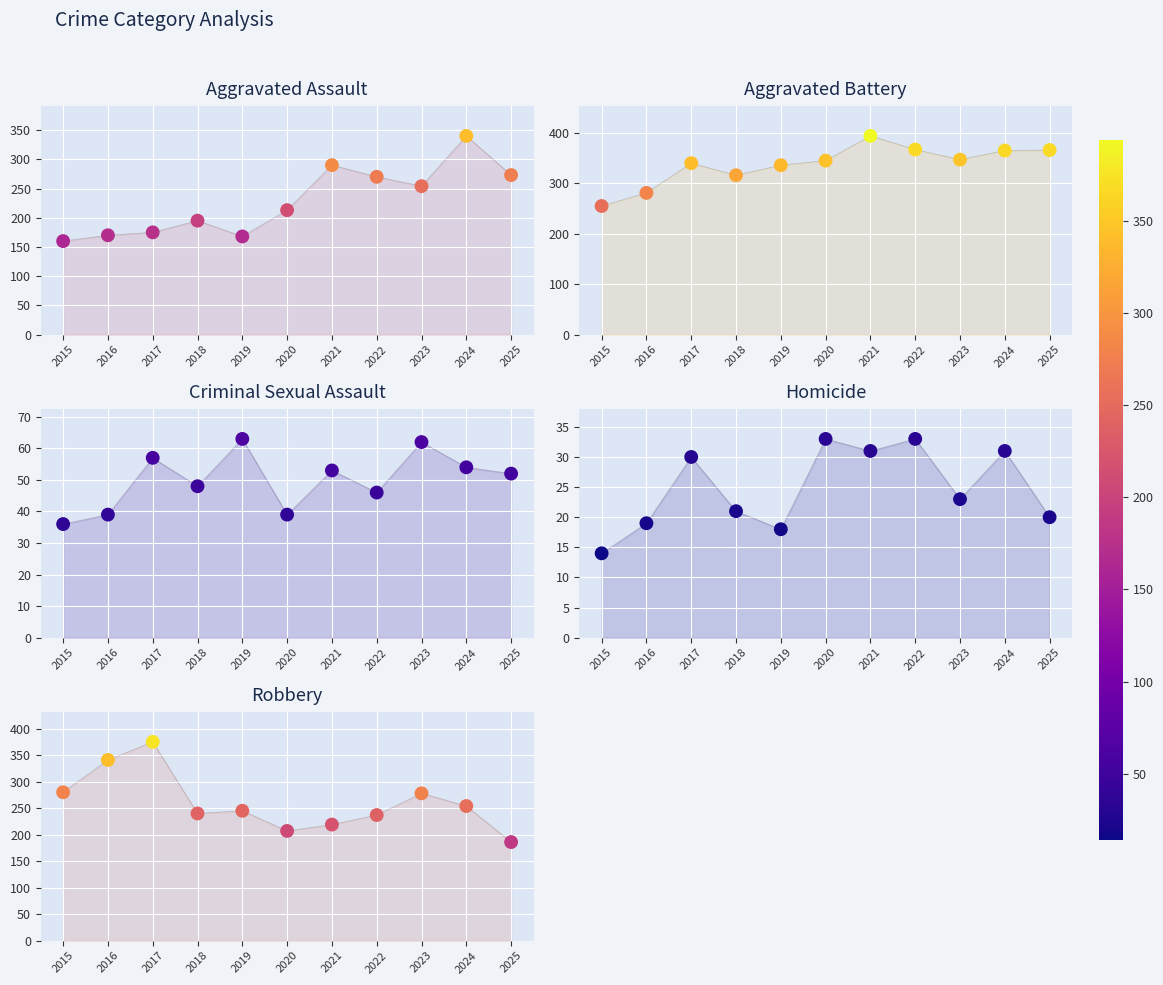

Which series contains the lowest Y value?

Homicide